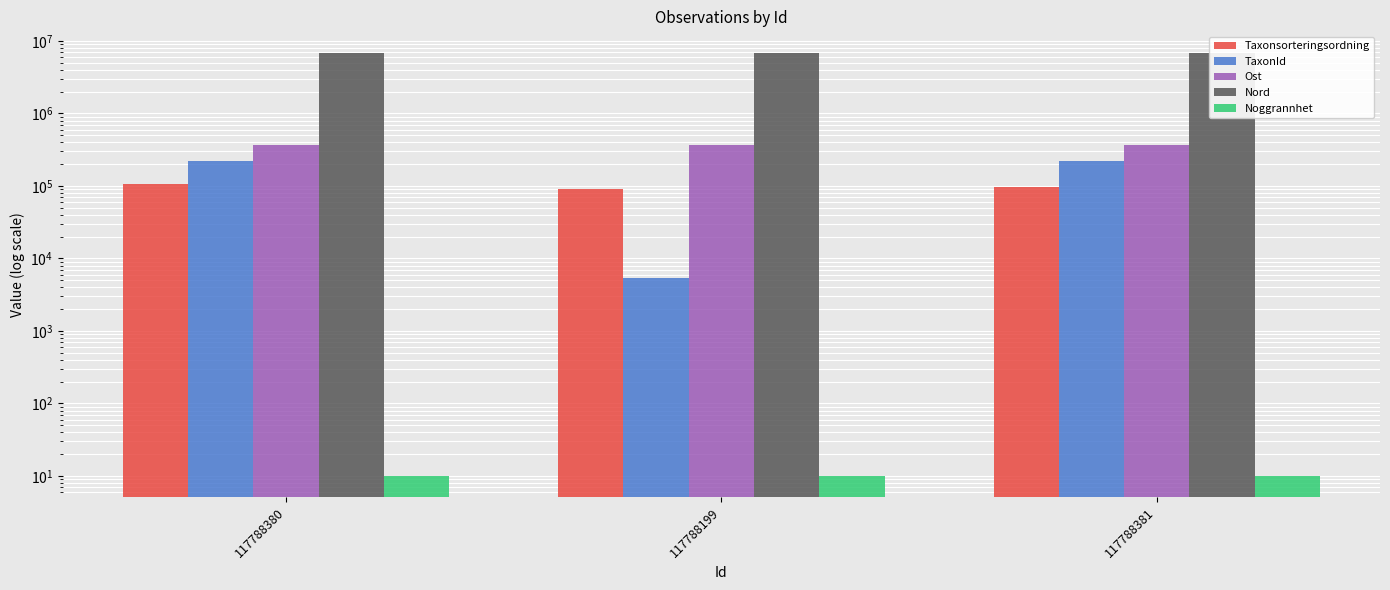

Which series has the largest range (max minus min)?

TaxonId